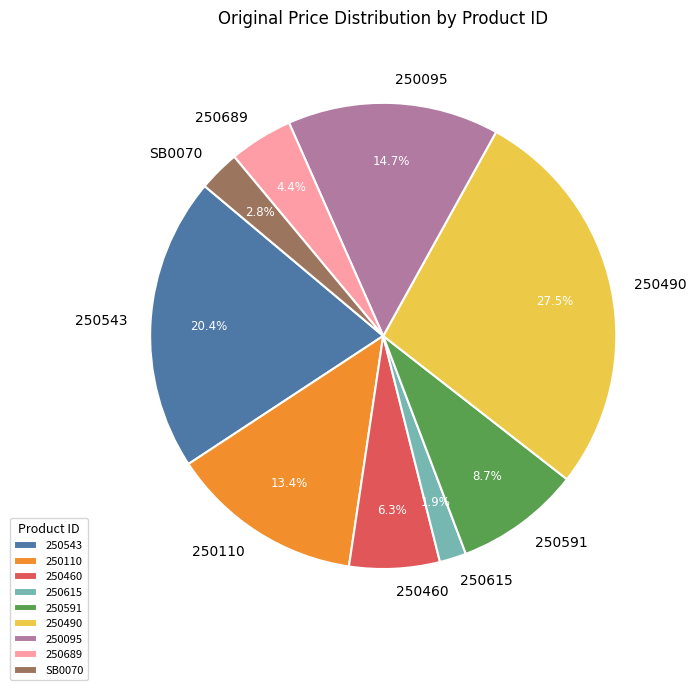

Rank the categories by value from lowest to highest.

250615, SB0070, 250689, 250460, 250591, 250110, 250095, 250543, 250490